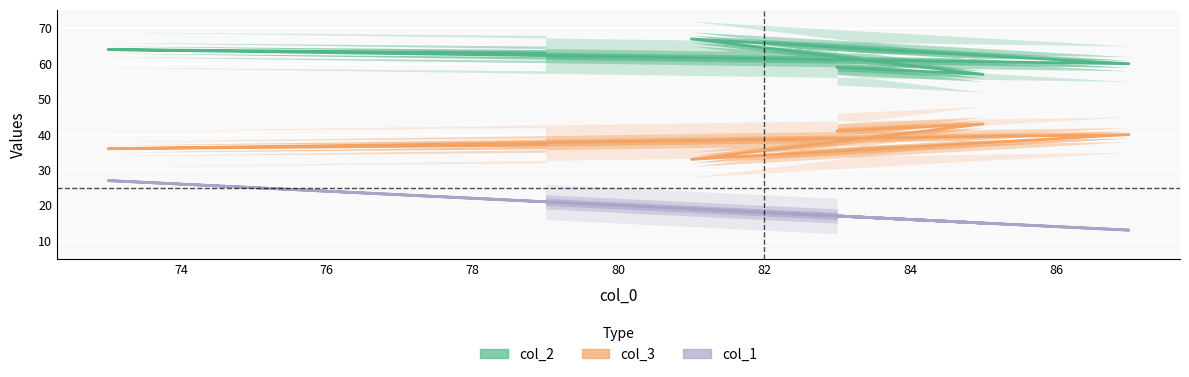

The col_3 series shows 11 at 80. True or false?

False